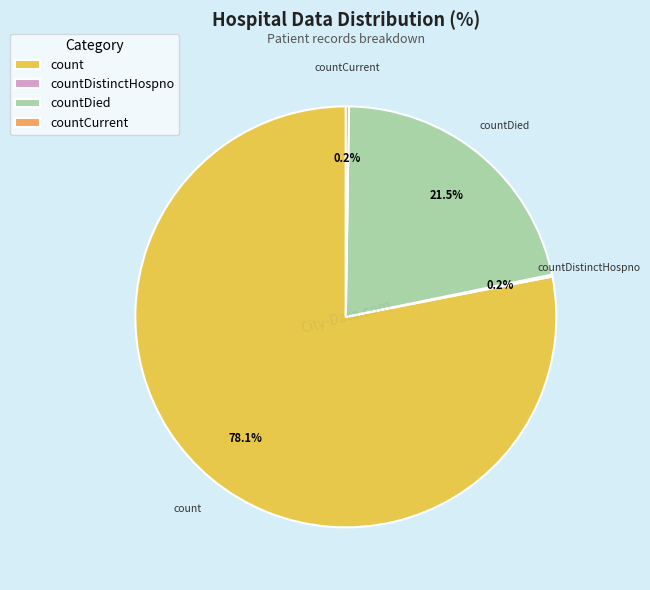

What is the largest slice in the pie chart?

count